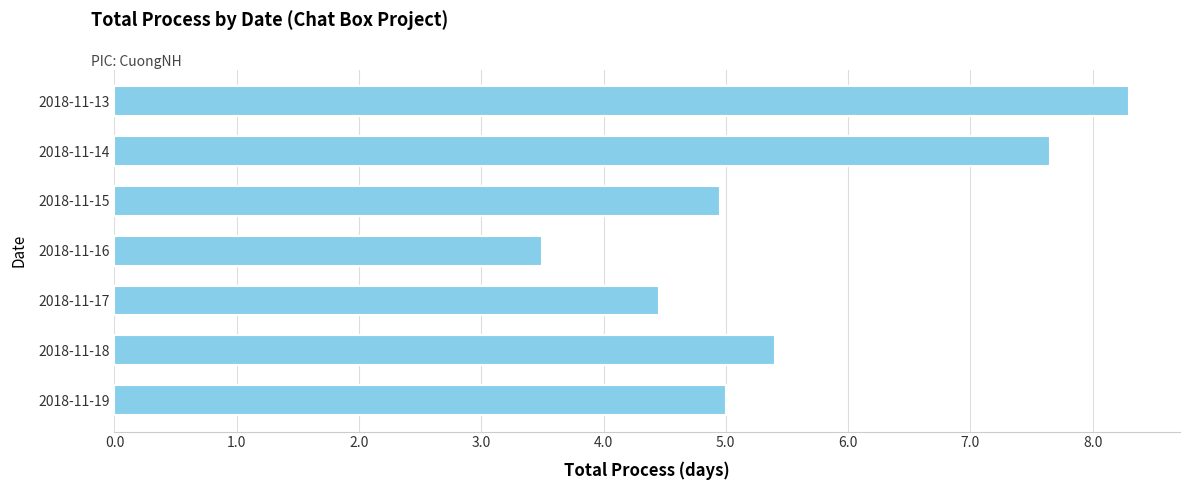

Between 2018-11-18 and 2018-11-16, which is larger?

2018-11-18